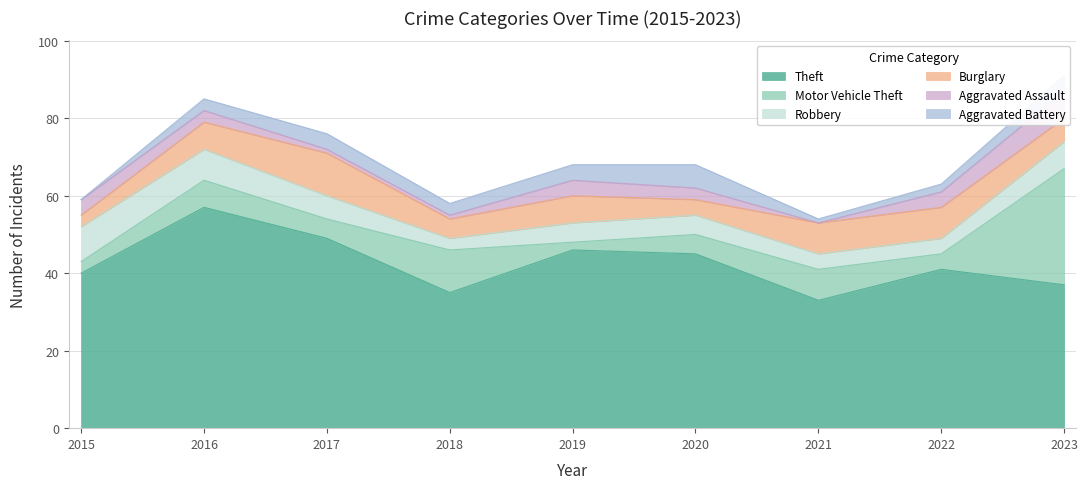

True or false: Robbery and Aggravated Assault cross at least once.

False